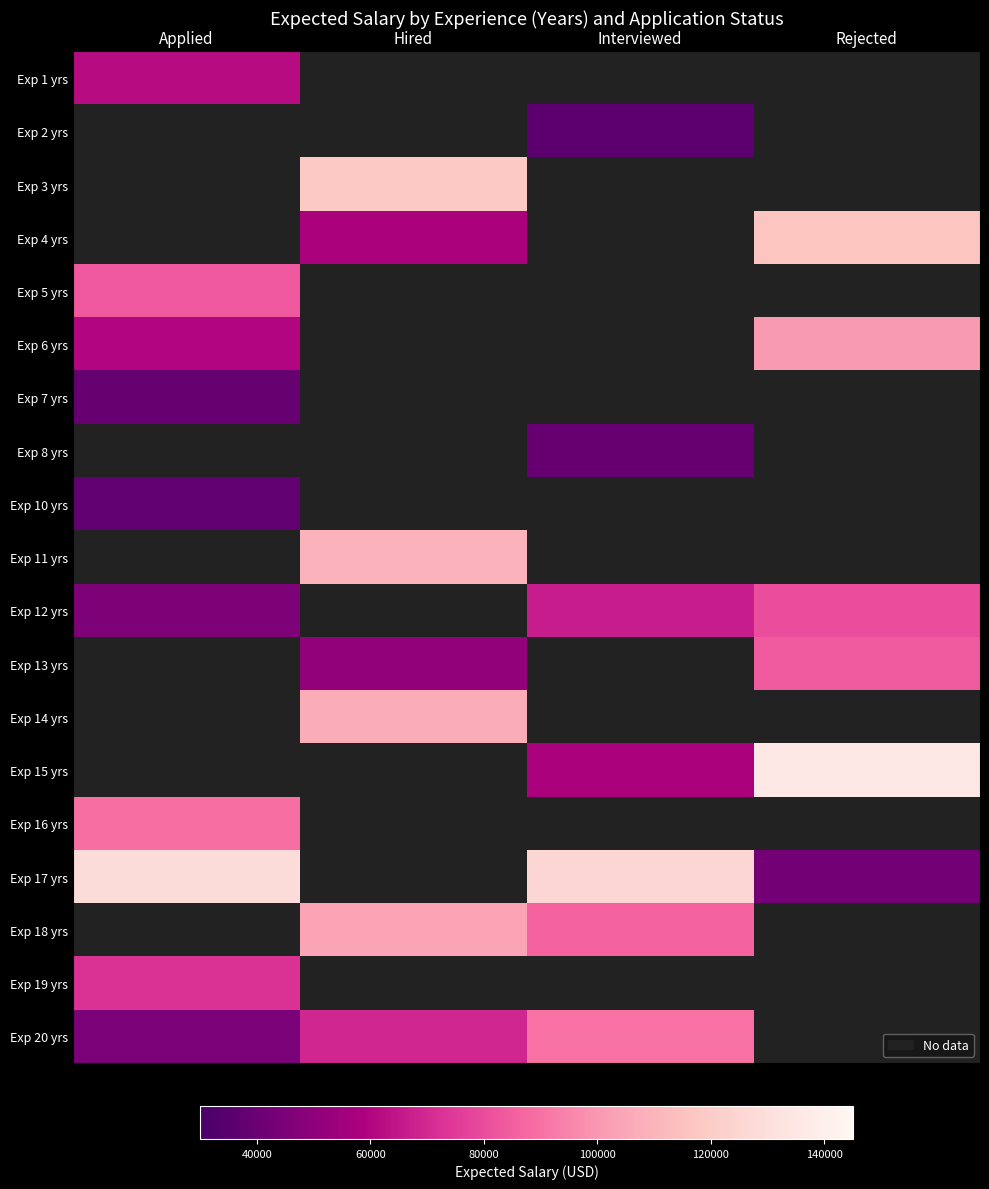

What is the greatest value displayed?

135840